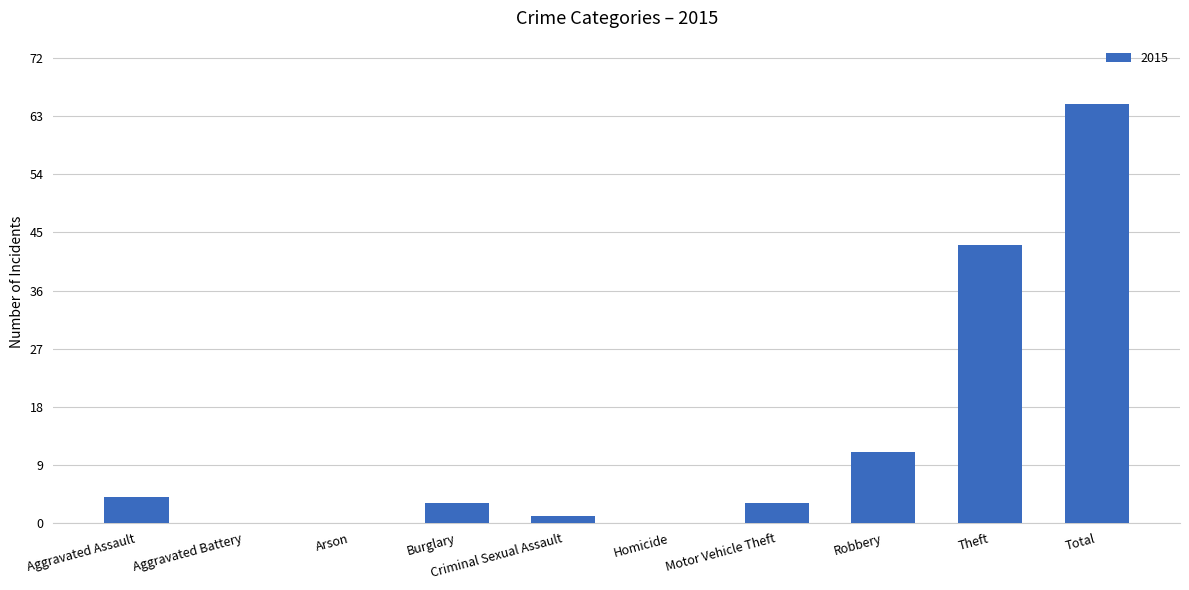

What is the sum of all values?

130